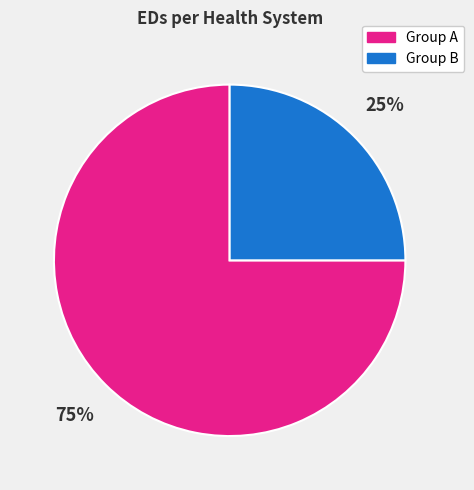

Is there any slice that represents more than half of the pie?

Yes